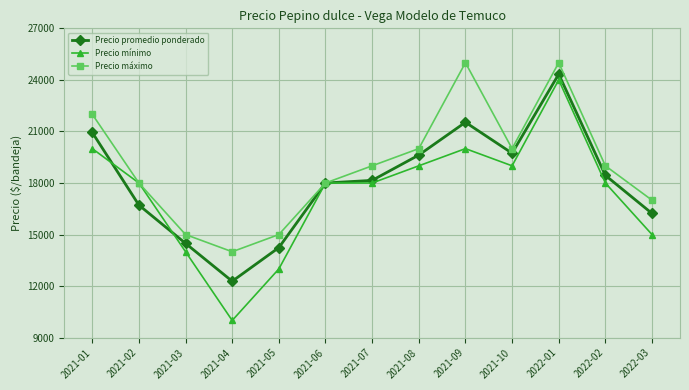

How many values in the Precio promedio ponderado series are below 18152?

6